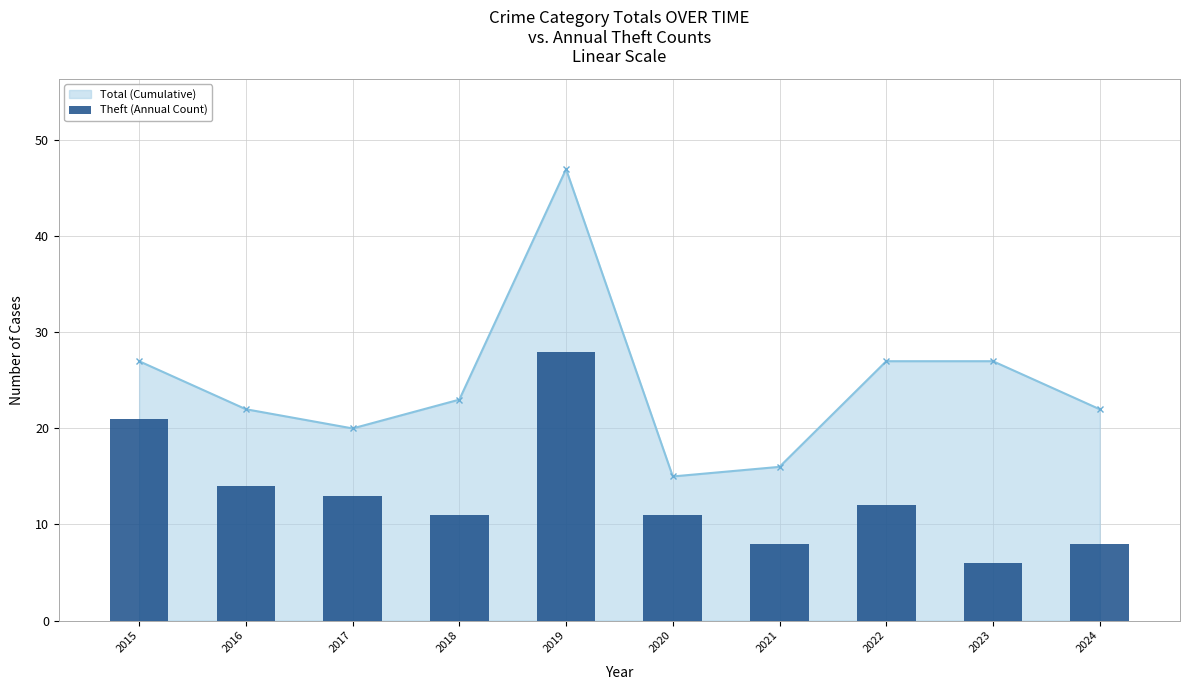

The value of Total (Cumulative) at 2017 is 20. True or false?

True